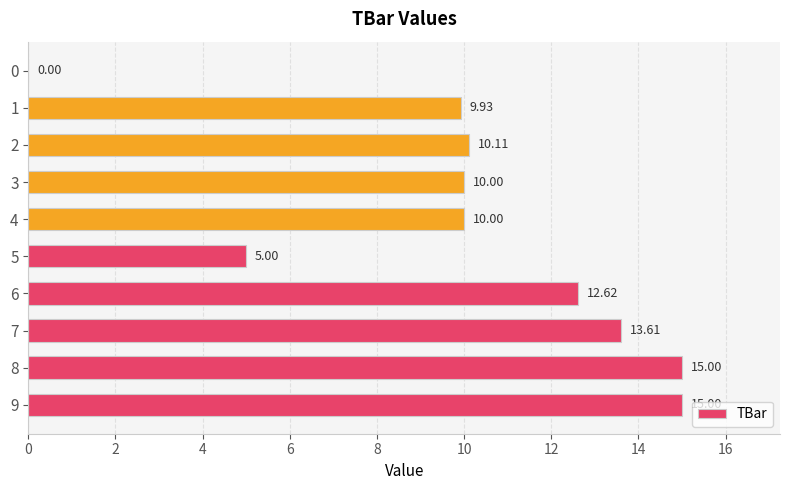

How many data points does each series have?

10